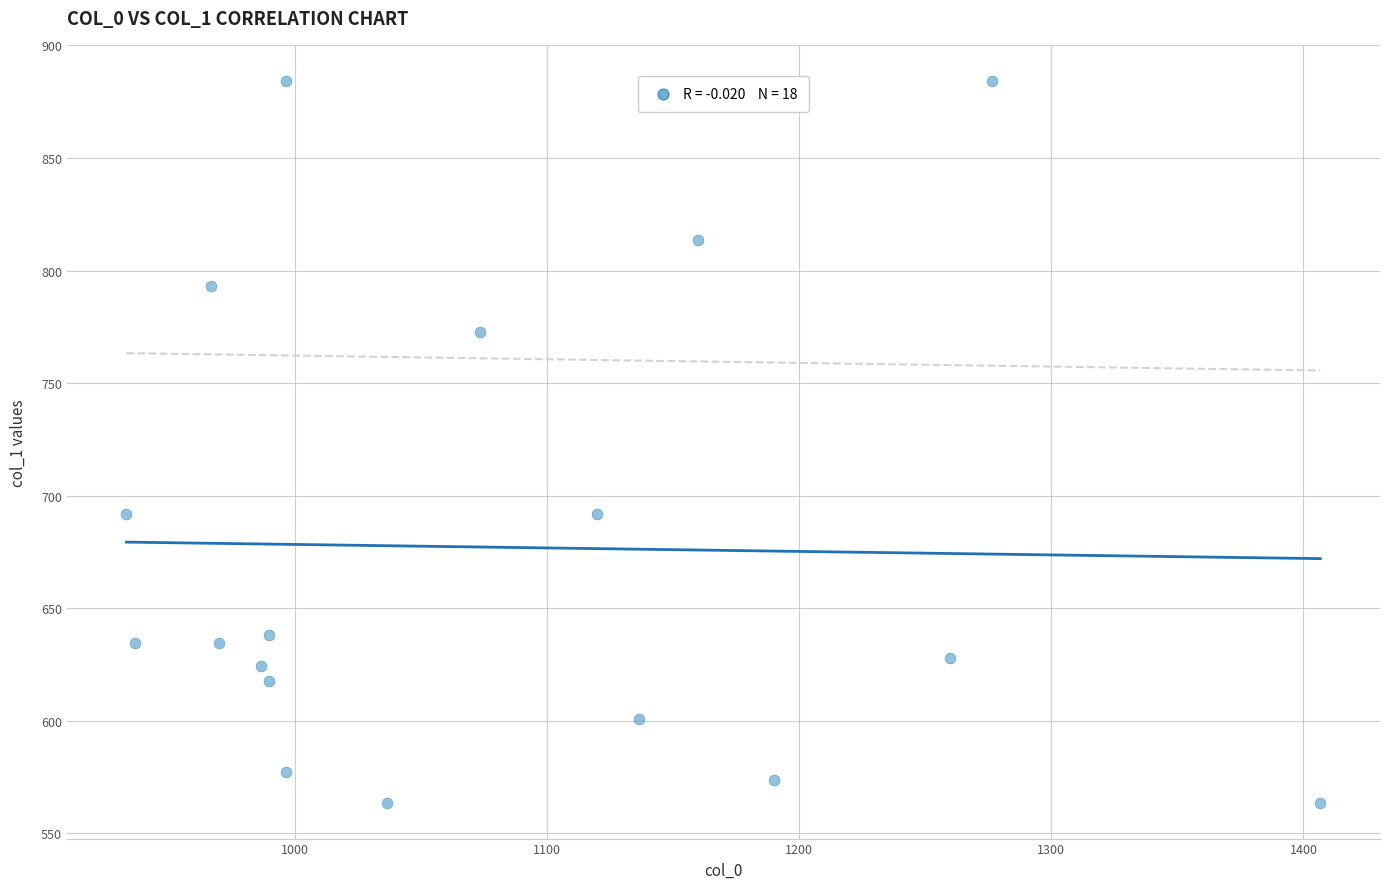

What is the range of Y values (max minus min)?

320.6